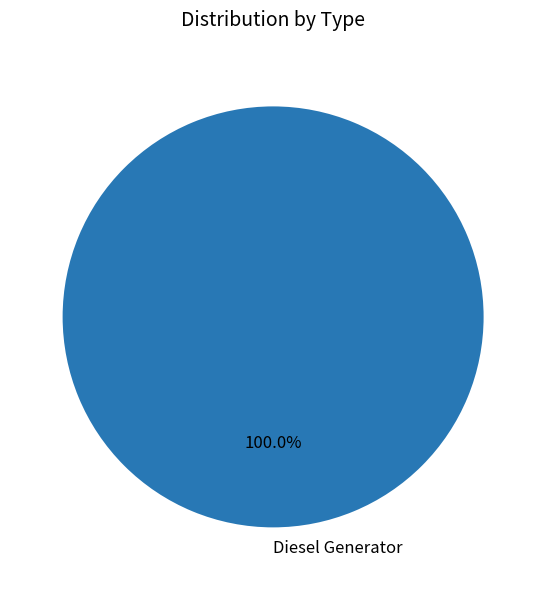

Which slice represents more than half of the pie?

Diesel Generator